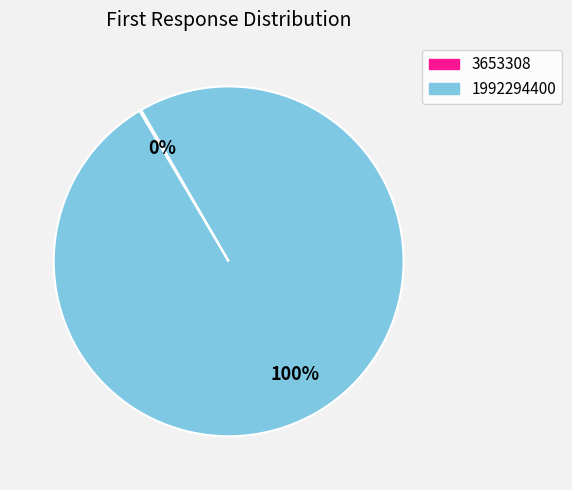

Is there a majority slice in this chart?

Yes